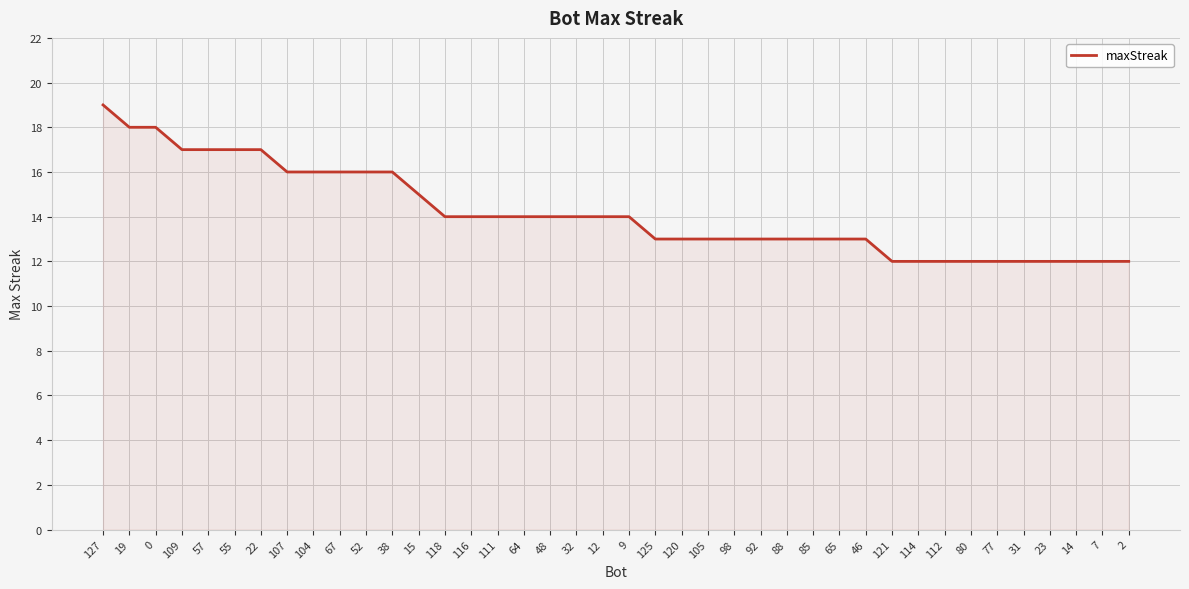

What is the greatest value displayed?

19